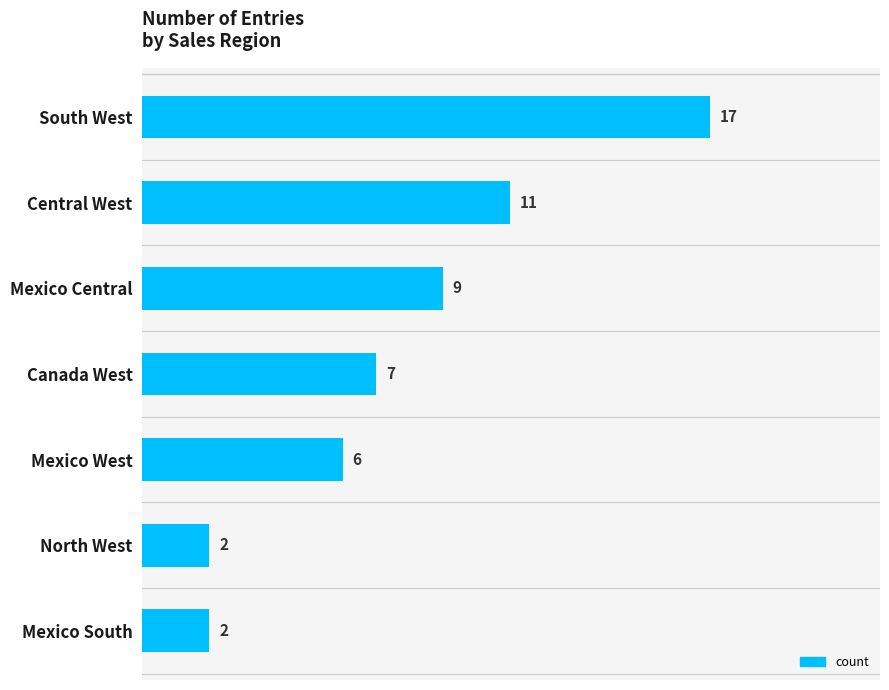

Reading top to bottom, transcribe all the data shown in this chart.

South West=17	Central West=11	Mexico Central=9	Canada West=7	Mexico West=6	North West=2	Mexico South=2